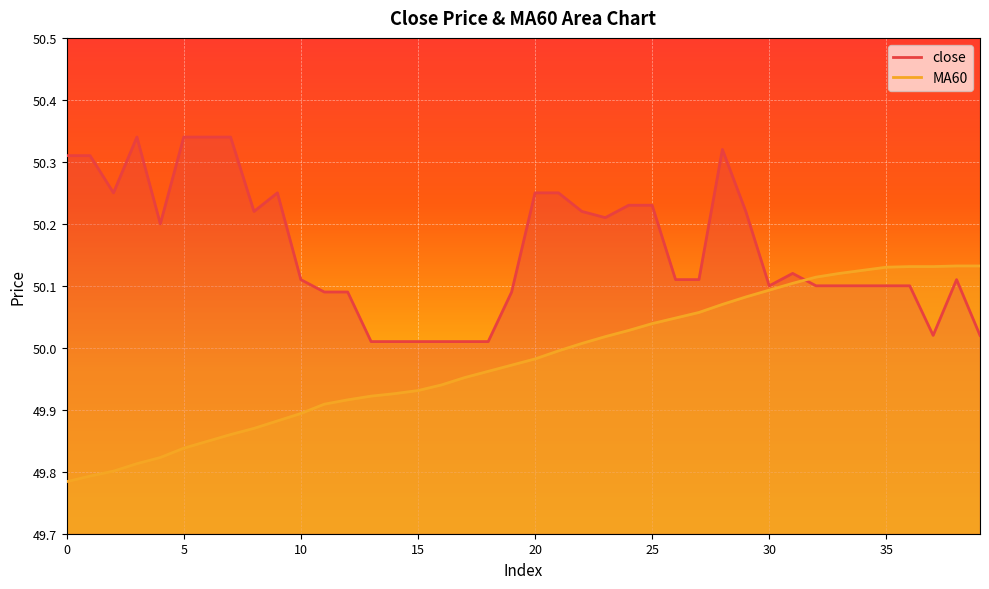

What are all the series names shown in the legend?

close, MA60